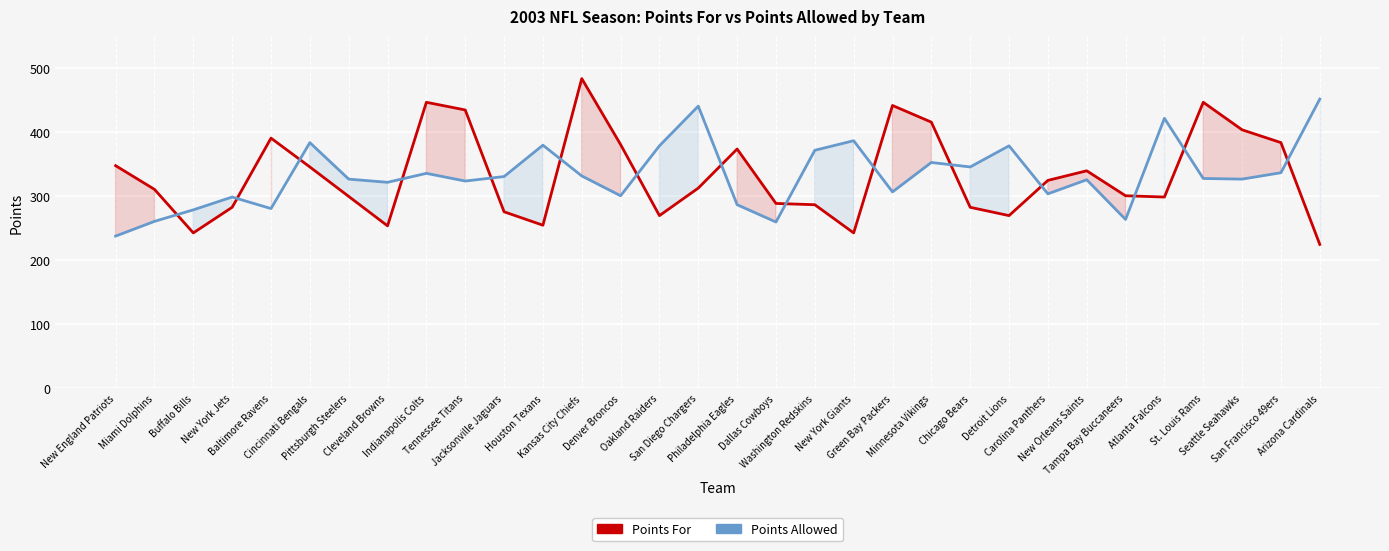

True or false: Points For and Points Allowed intersect in this chart.

True